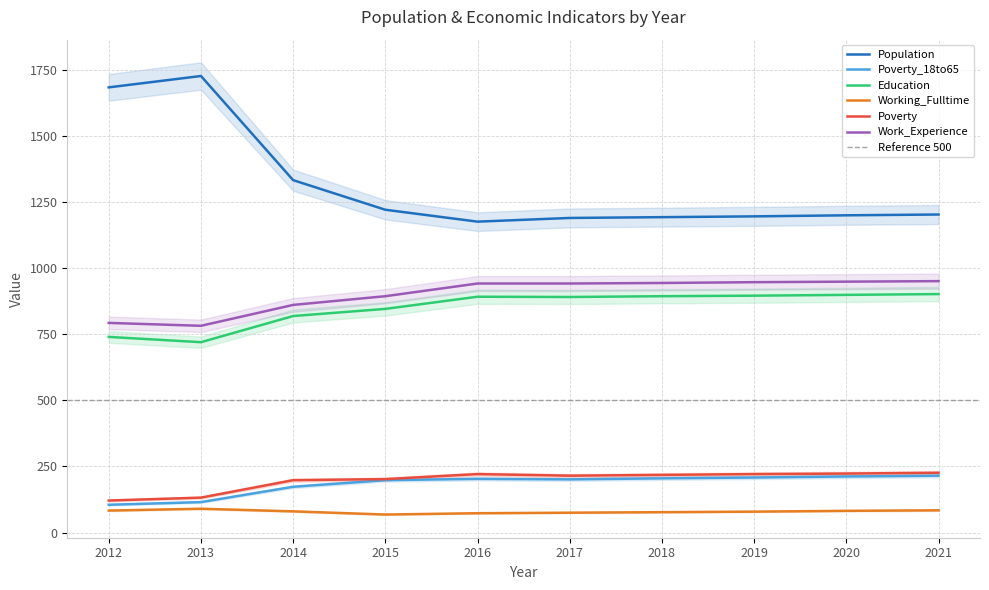

True or false: Work_Experience and Working_Fulltime cross at least once.

False